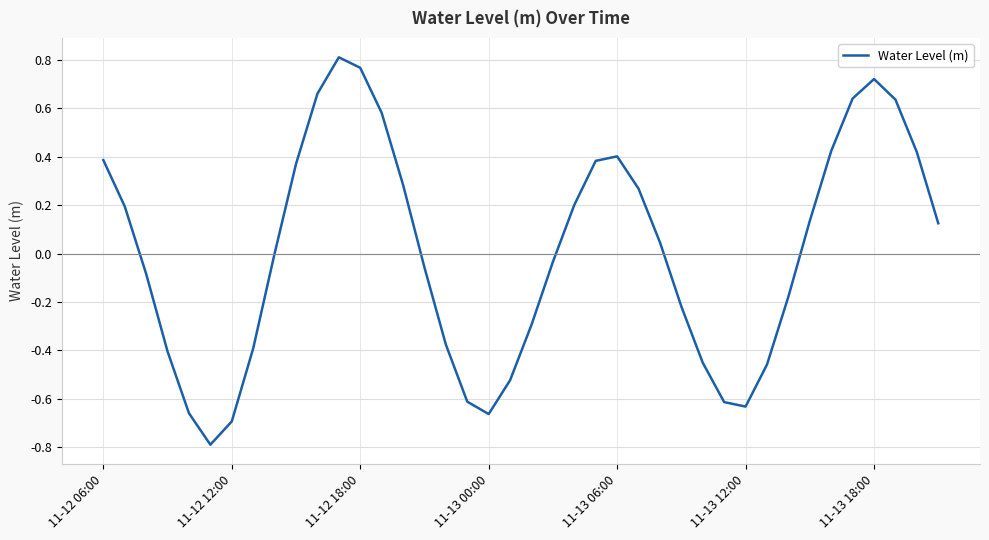

What is the smallest value displayed?

-0.8